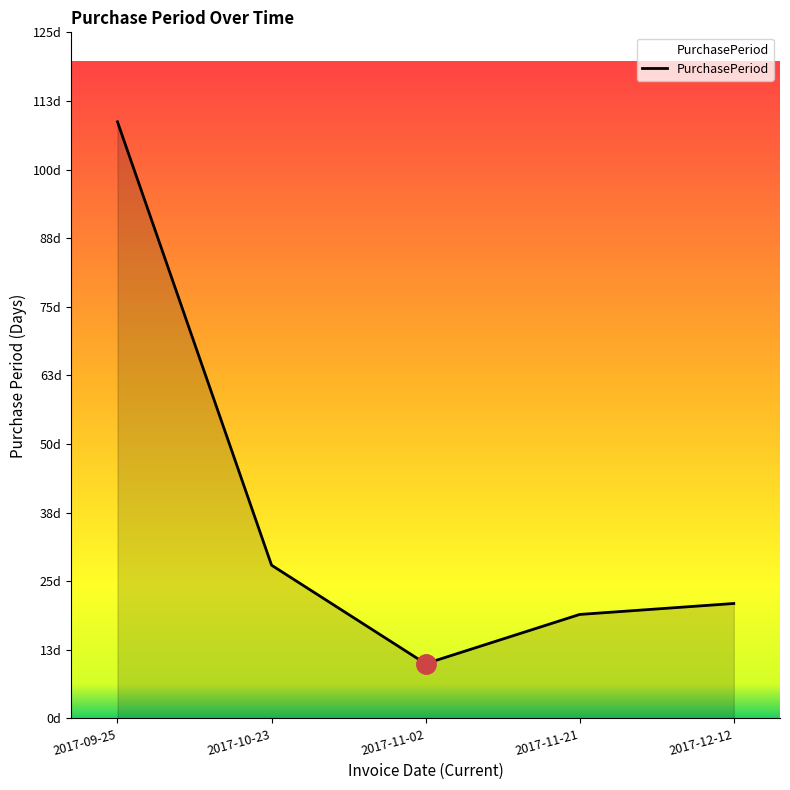

What is the change in value from 2017-09-25 to 2017-12-12?

-88